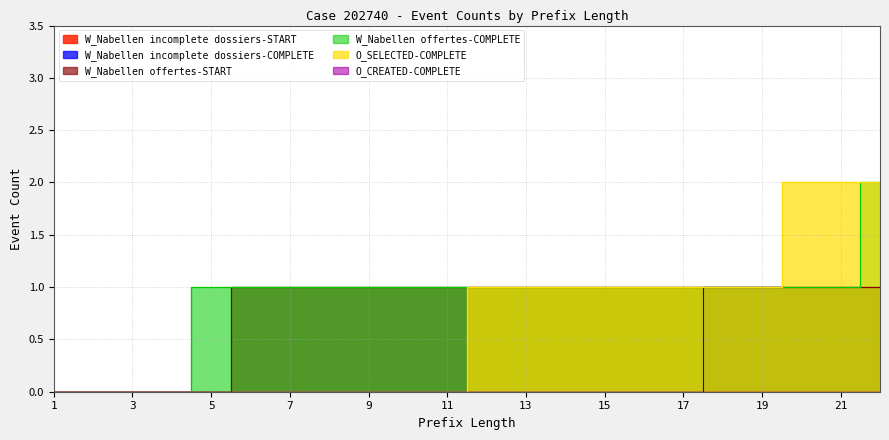

List the labels in order of W_Nabellen incomplete dossiers-COMPLETE value, largest first.

18, 19, 20, 21, 22, 1, 2, 3, 4, 5, 6, 7, 8, 9, 10, 11, 12, 13, 14, 15, 16, 17